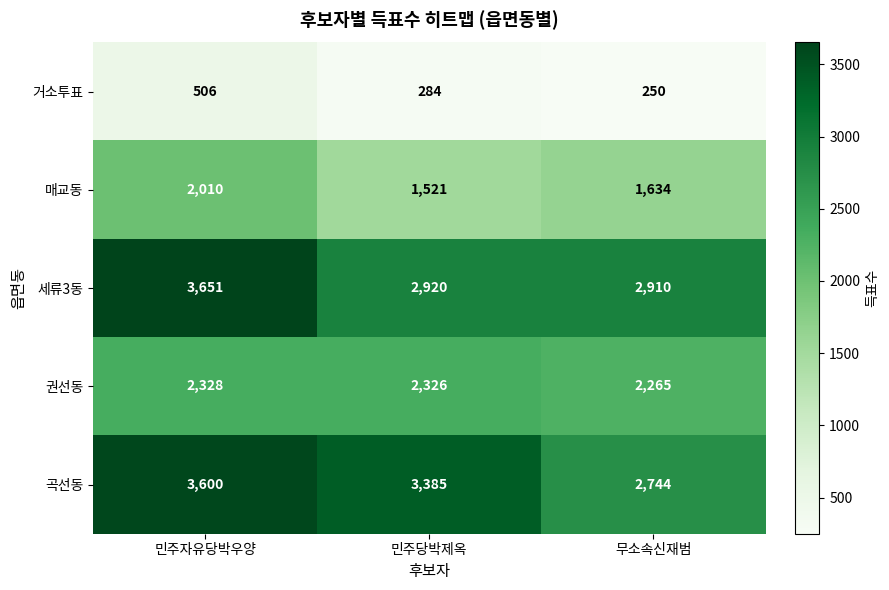

At which label is 거소투표 closest to 378?

민주당박제옥